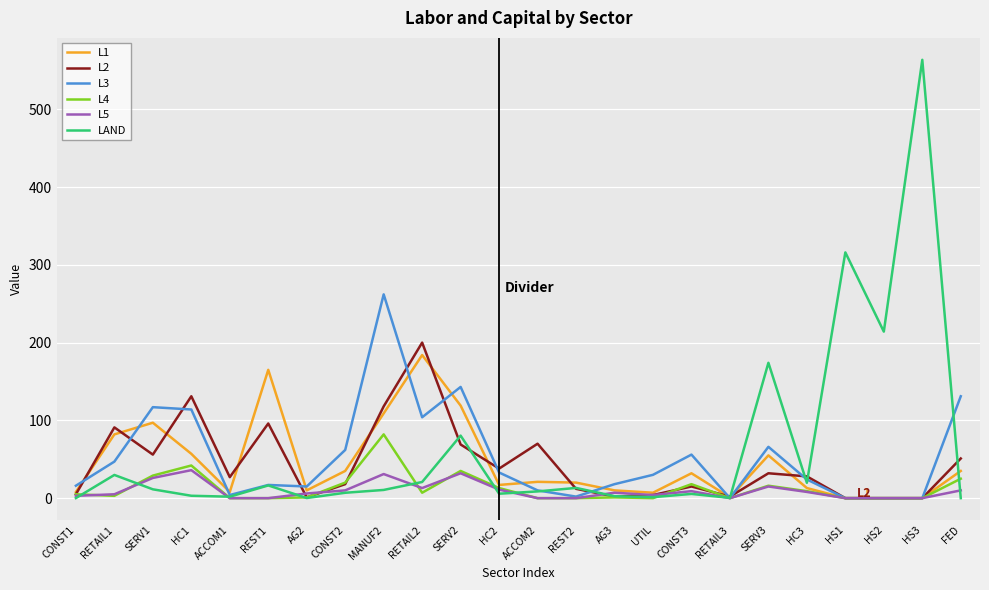

Between REST2 and UTIL, which series saw the biggest shift?

L3